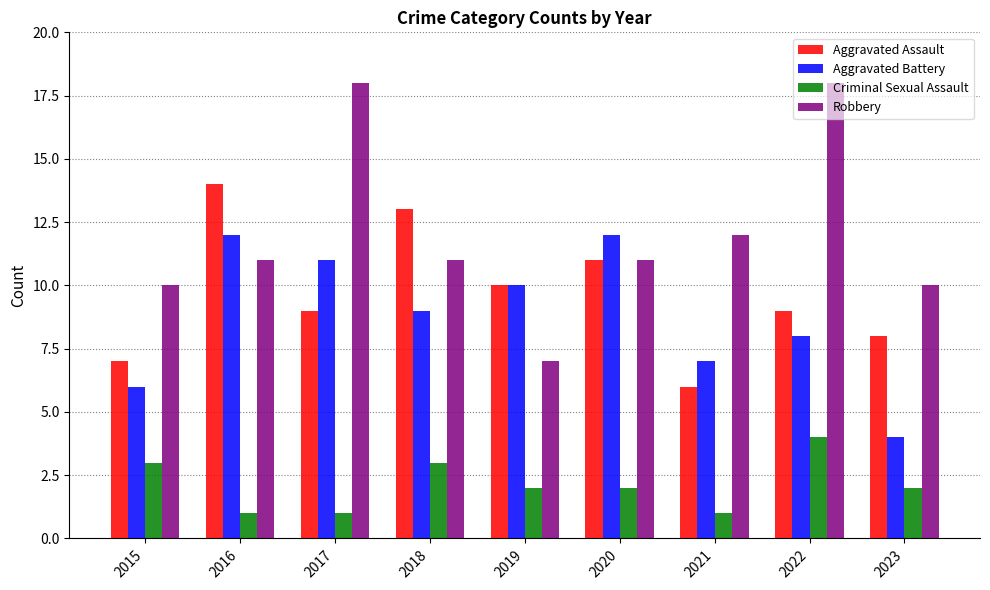

How many Criminal Sexual Assault values are between 1 and 3?

8